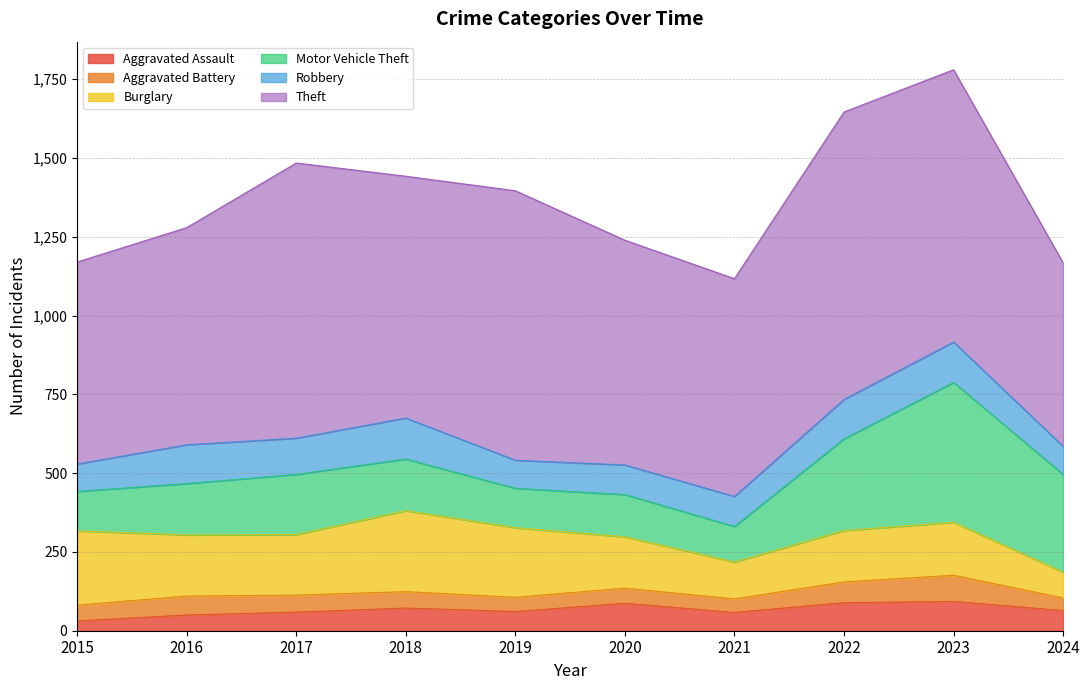

The Aggravated Battery series shows 29 at 2023. True or false?

False